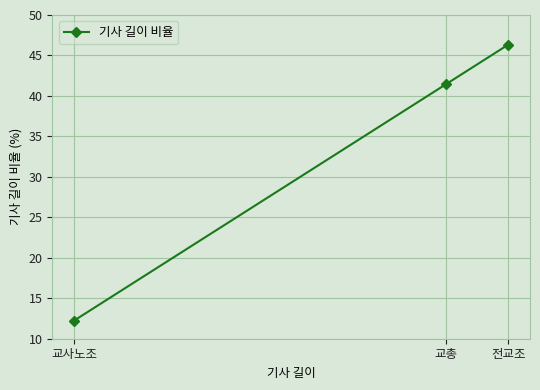

How many lines are shown in the chart?

1